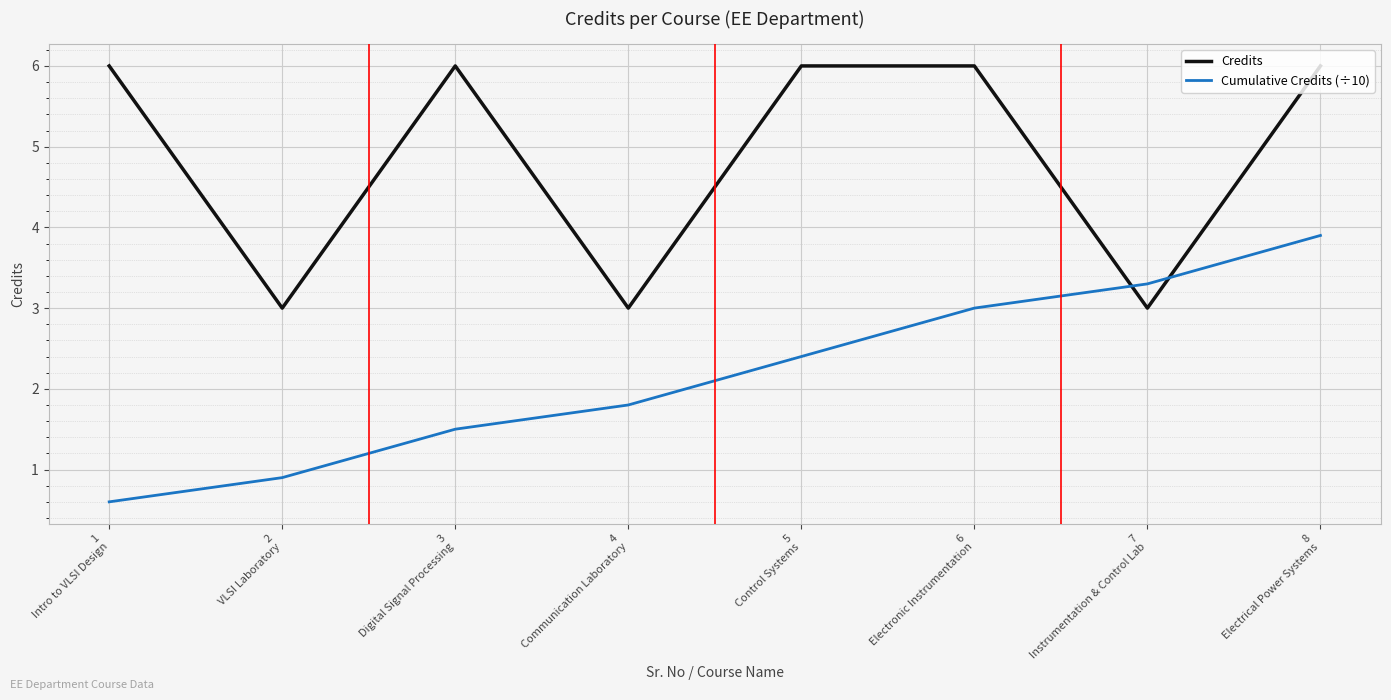

What is the total value across all series at 2
VLSI Laboratory?

3.9